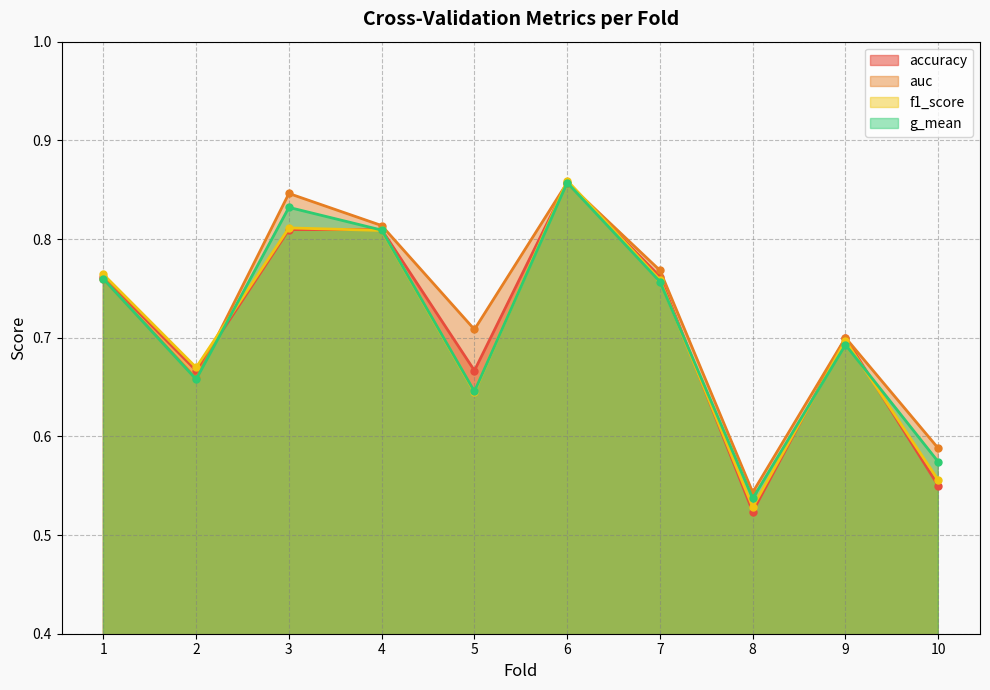

Where do f1_score and g_mean first cross each other?

2 and 3